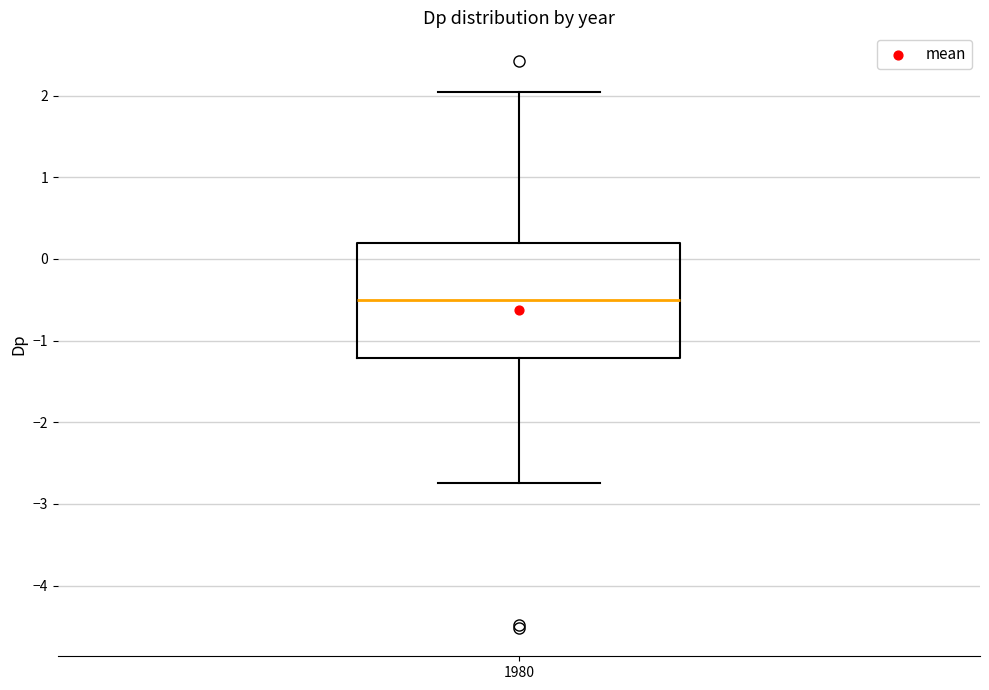

Transcribe this box plot: give where the median line is, the range the box spans, and where the two whiskers end, as read against the y-axis. The values are not printed on the chart, so give them approximately, as read against the axis.

median -0.5, box -1.2 to 0.2, whiskers -2.7 to 2.0